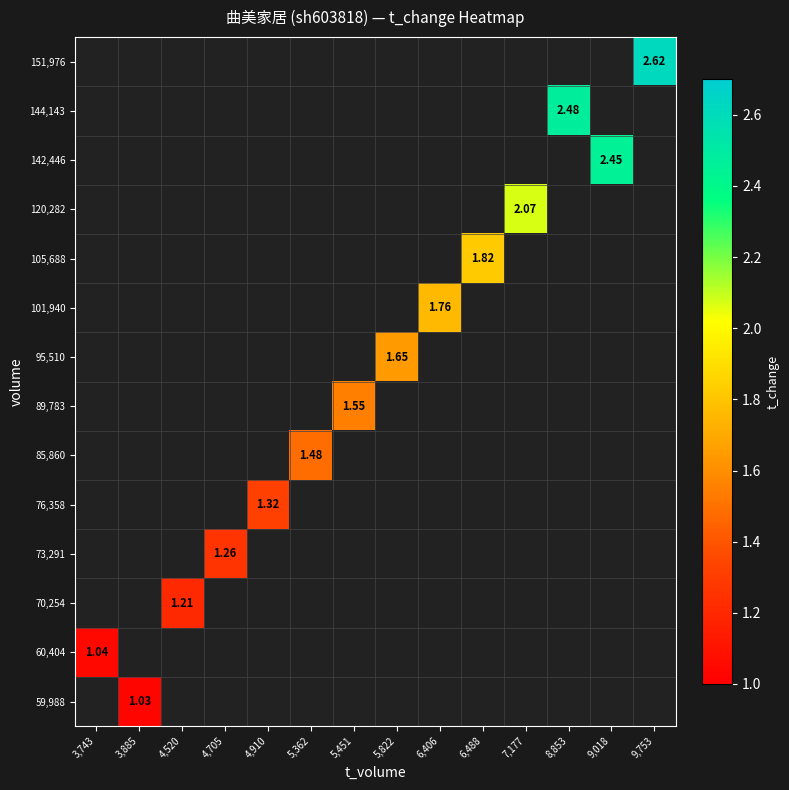

What is the maximum value shown in the chart?

2.6